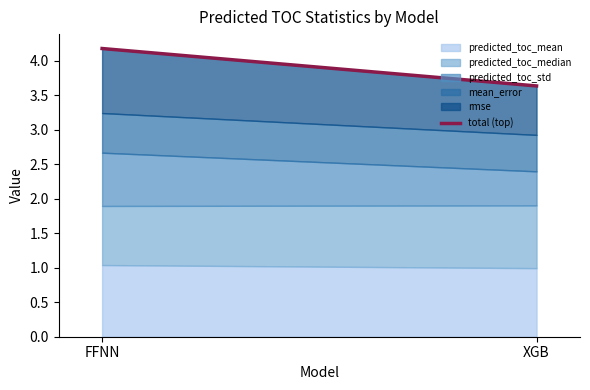

The chart shows a value of 5.4 at XGB. True or false?

False